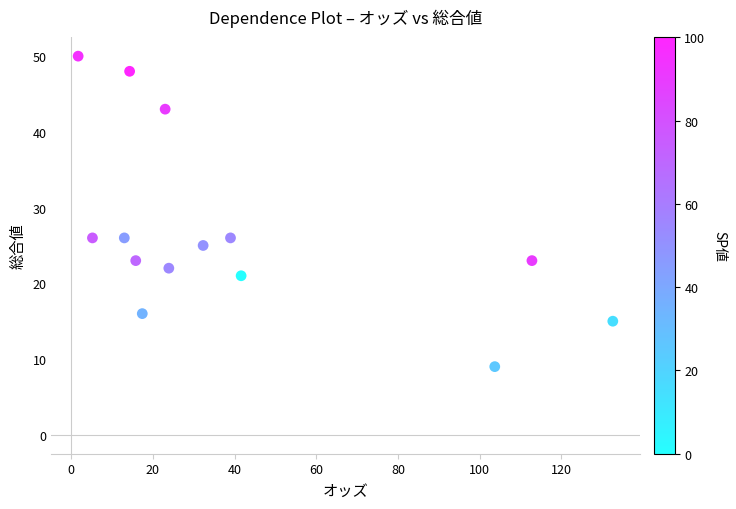

What is the range of Y values (max minus min)?

41